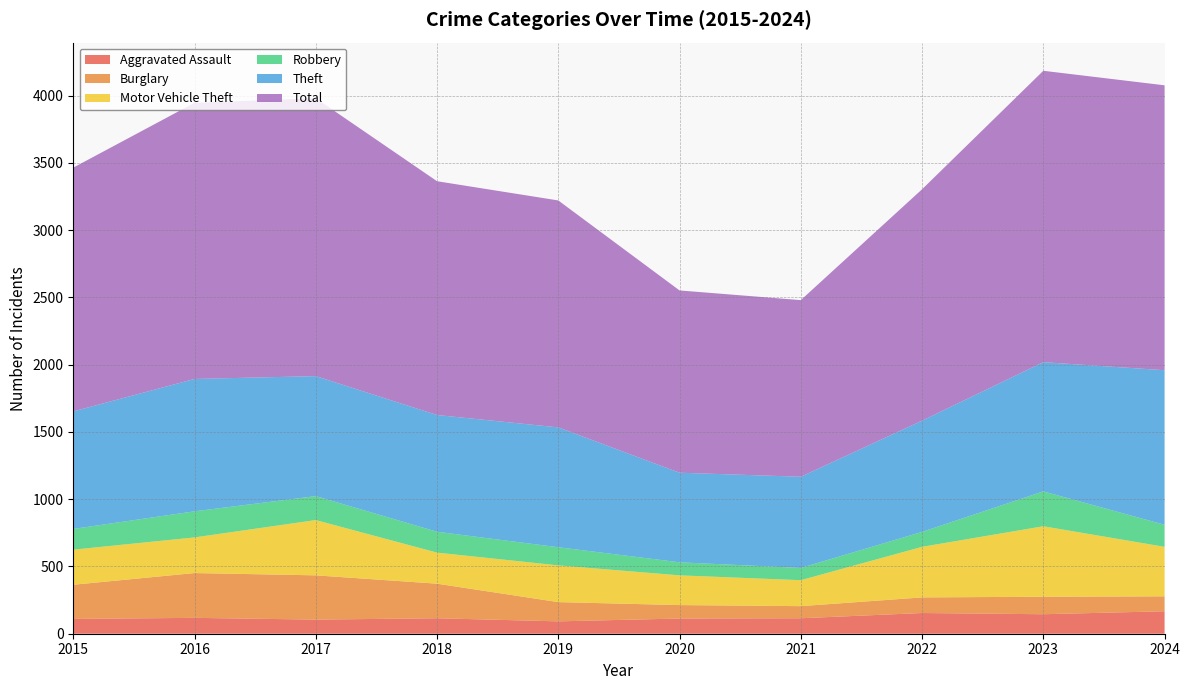

Reading left to right, extract all data points from this chart.

Aggravated Assault: 2015=110	2016=118	2017=105	2018=115	2019=92	2020=113	2021=115	2022=154	2023=145	2024=167
Burglary: 2015=254	2016=333	2017=329	2018=257	2019=143	2020=100	2021=90	2022=116	2023=130	2024=111
Motor Vehicle Theft: 2015=261	2016=265	2017=411	2018=231	2019=273	2020=221	2021=193	2022=376	2023=524	2024=368
Robbery: 2015=154	2016=194	2017=178	2018=155	2019=135	2020=97	2021=91	2022=111	2023=259	2024=164
Theft: 2015=874	2016=984	2017=892	2018=868	2019=891	2020=666	2021=678	2022=827	2023=961	2024=1149
Total: 2015=1812	2016=2053	2017=2066	2018=1738	2019=1687	2020=1355	2021=1313	2022=1720	2023=2166	2024=2118